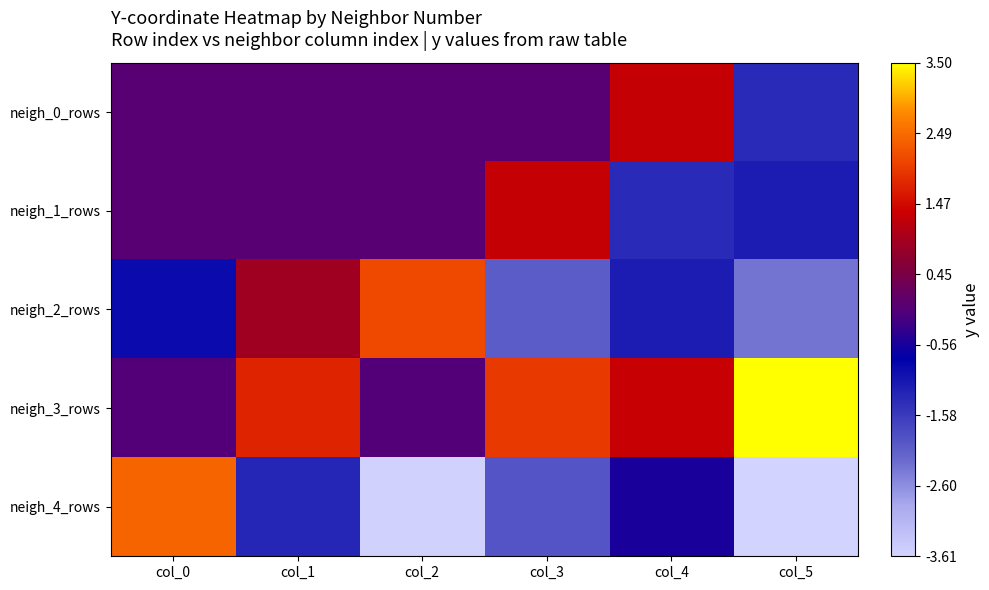

Which series has the largest total across all categories?

neigh_3_rows